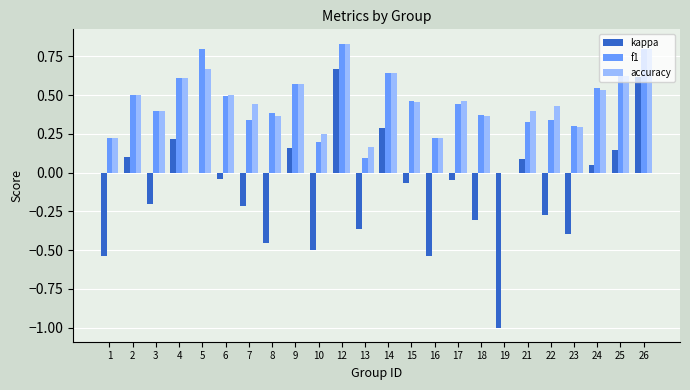

Where is accuracy nearest to the value 0?

19